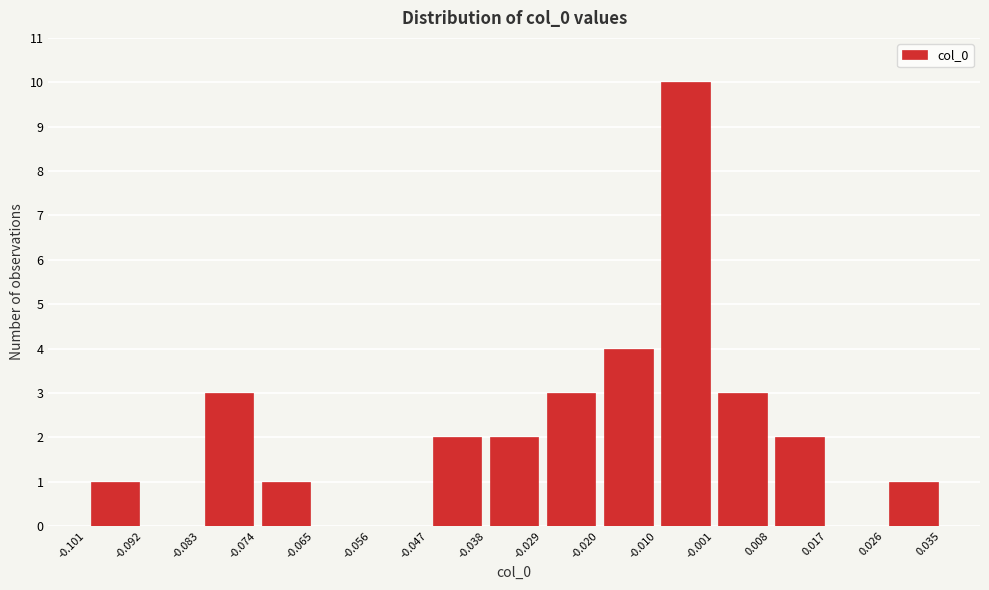

Reading left to right, list every bar in this chart as the range it spans on the x-axis followed by its height. The values are not printed on the chart, so give them approximately, as read against the axis.

-0.101 to -0.092: 1
-0.092 to -0.083: 0
-0.083 to -0.074: 3
-0.074 to -0.065: 1
-0.065 to -0.056: 0
-0.056 to -0.047: 0
-0.047 to -0.038: 2
-0.038 to -0.029: 2
-0.029 to -0.020: 3
-0.020 to -0.010: 4
-0.010 to -0.001: 10
-0.001 to 0.008: 3
0.008 to 0.017: 2
0.017 to 0.026: 0
0.026 to 0.035: 1